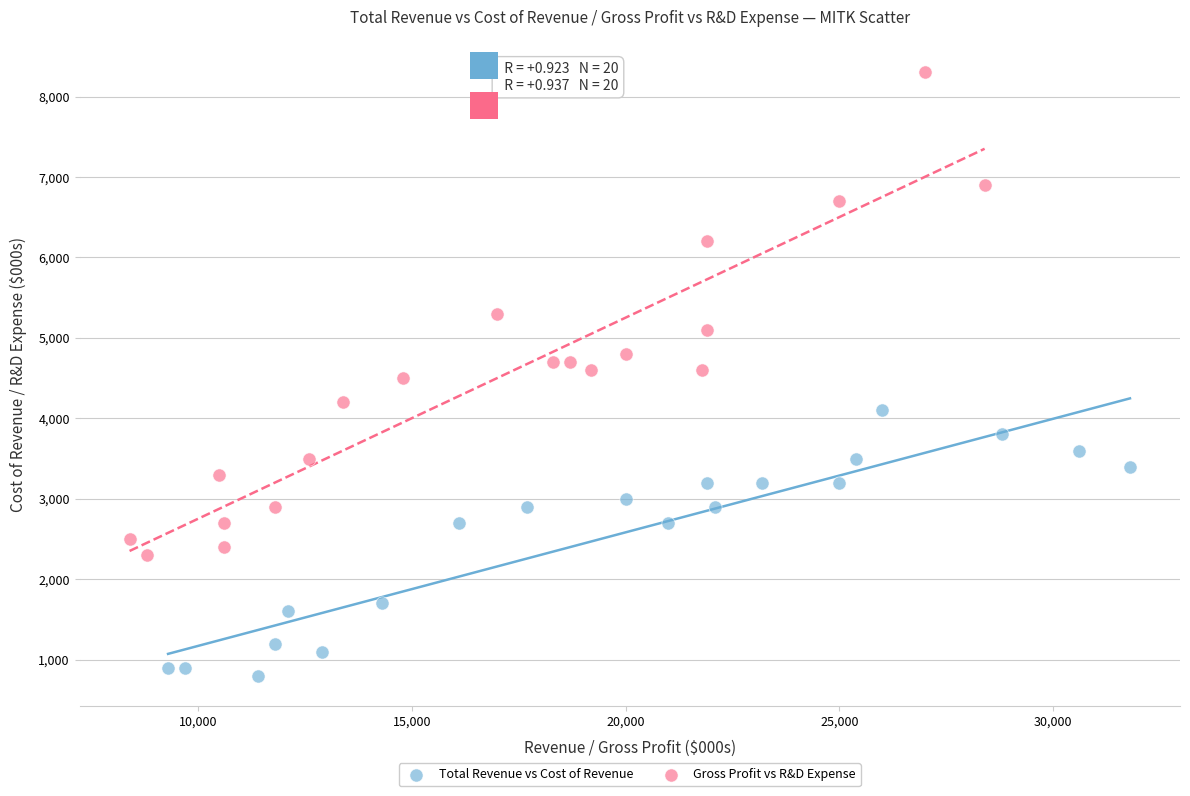

Which series contains the lowest Y value?

Total Revenue vs Cost of Revenue